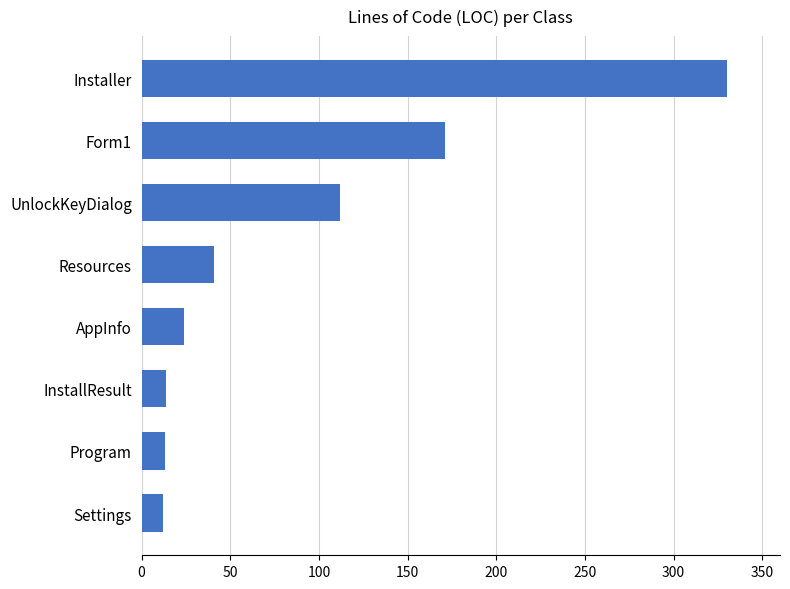

Is it true that the value at AppInfo is 24?

True